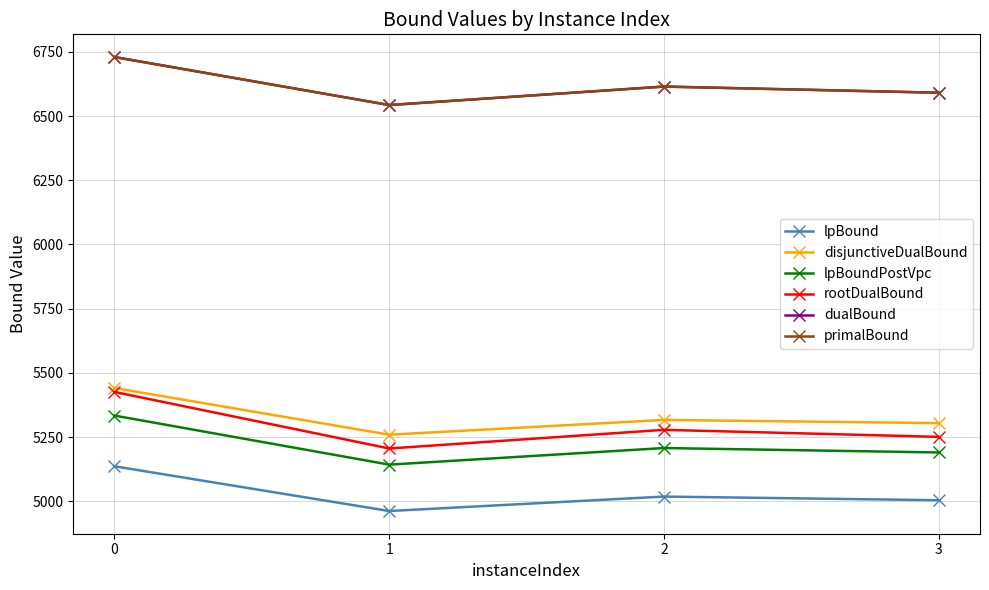

Is this an area chart (filled region under the line)?

No